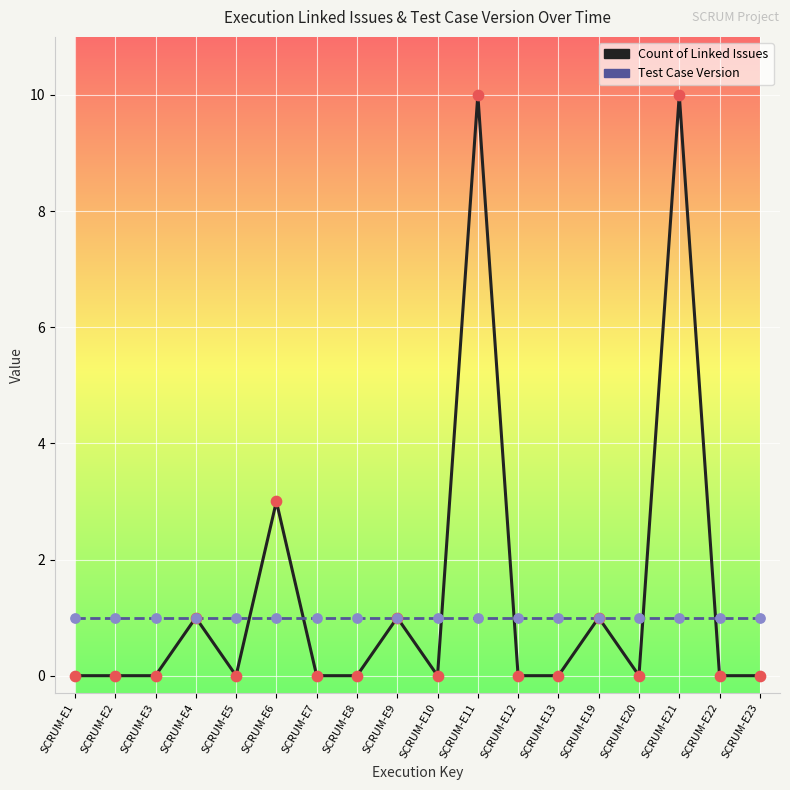

Is the value of Test Case Version at SCRUM-E1 greater than the value of Count of Linked Issues at SCRUM-E8?

Yes